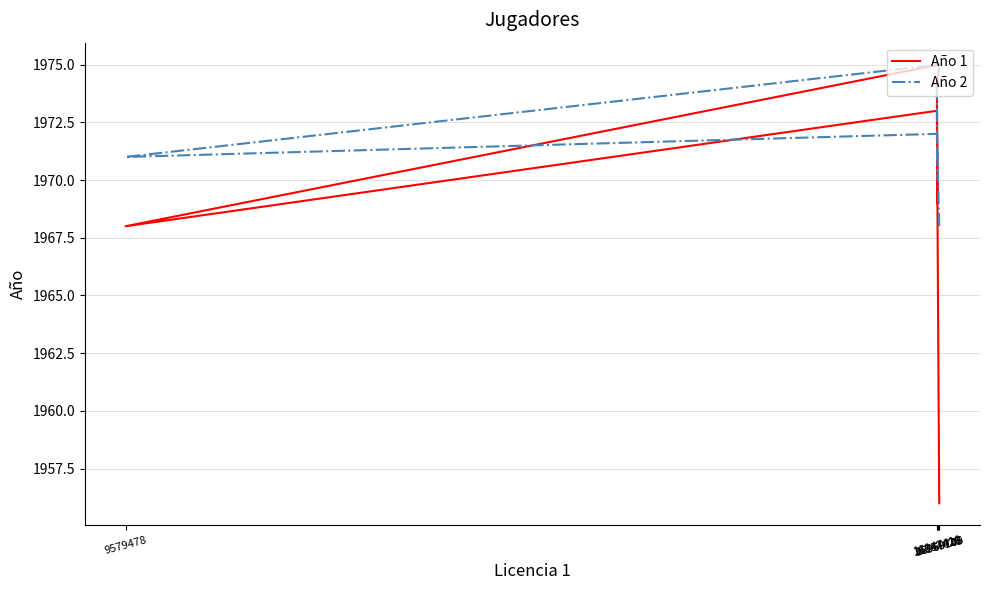

At which category is the sum across all series the highest?

16969745